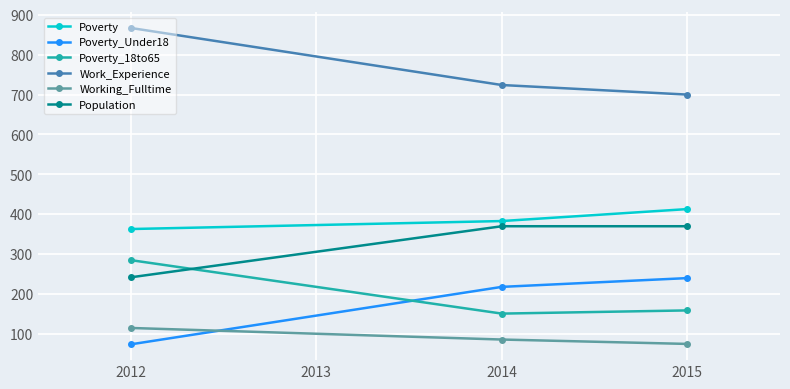

What are all the series names shown in the legend?

Poverty, Poverty_Under18, Poverty_18to65, Work_Experience, Working_Fulltime, Population